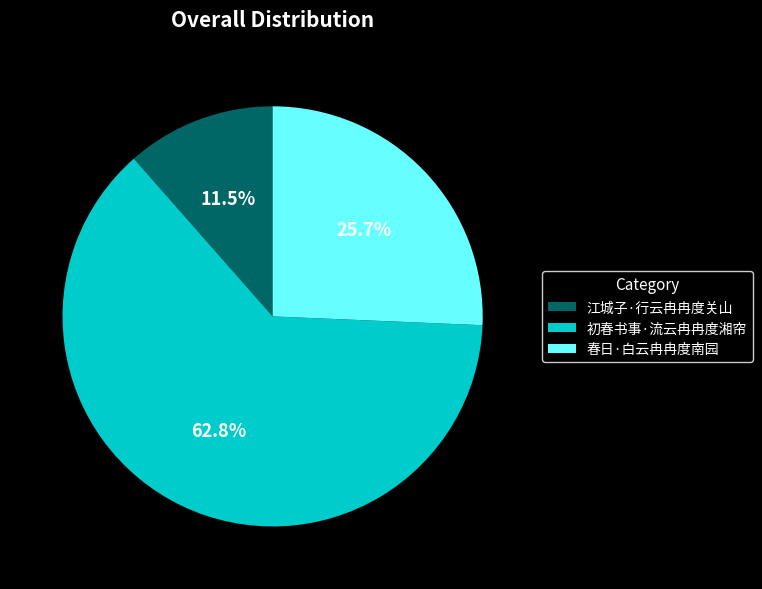

What is the largest slice in the pie chart?

初春书事·流云冉冉度湘帘